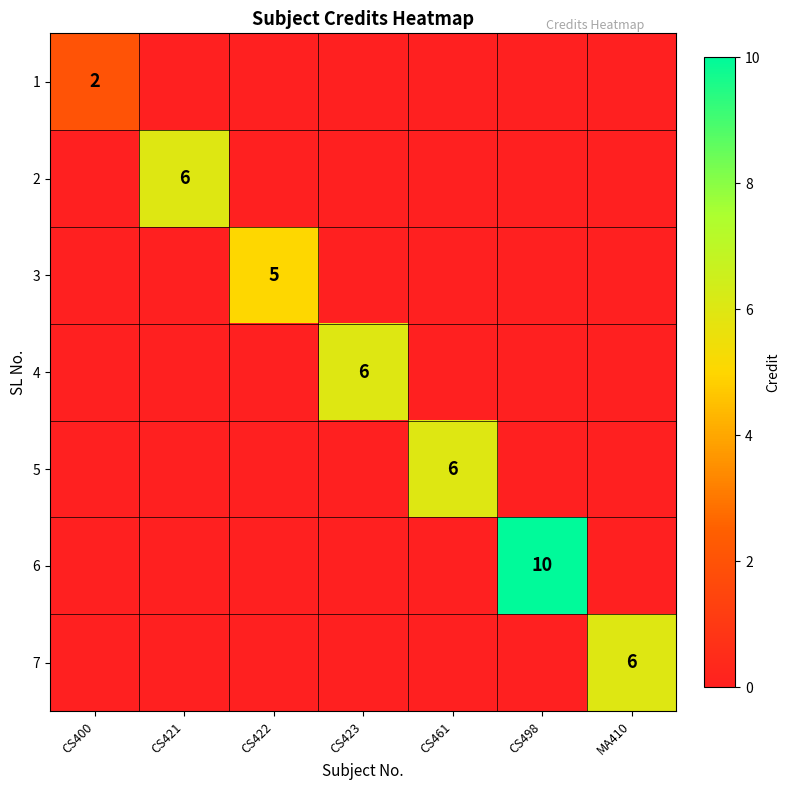

How many categories are shown in the chart?

7